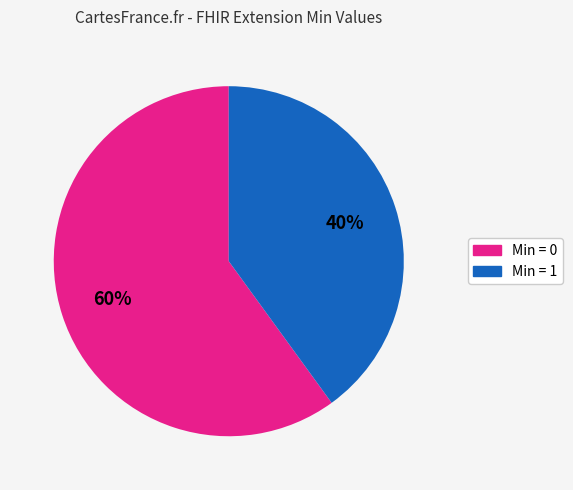

To the nearest percent, what is the difference between the largest and smallest slice percentages?

20%